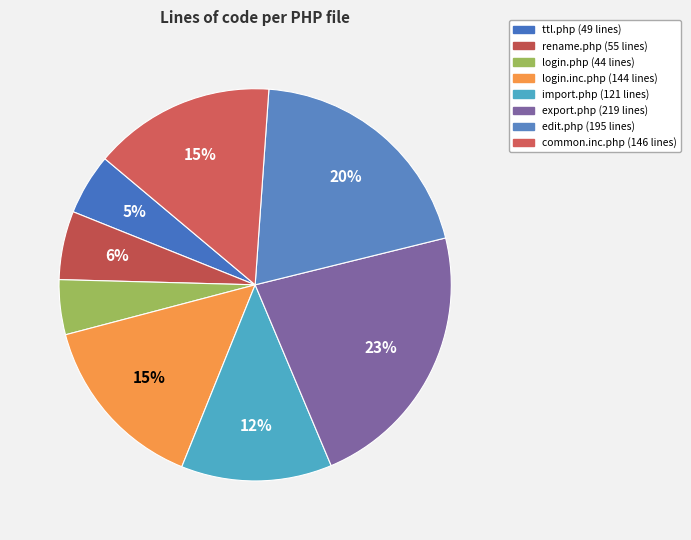

Count the number of slices in the pie.

8